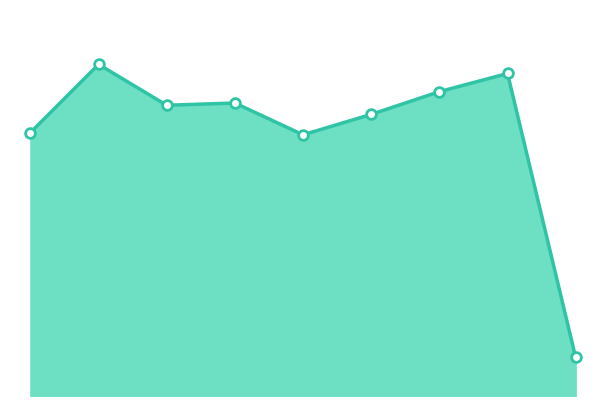

Does the chart have visible grid lines?

No